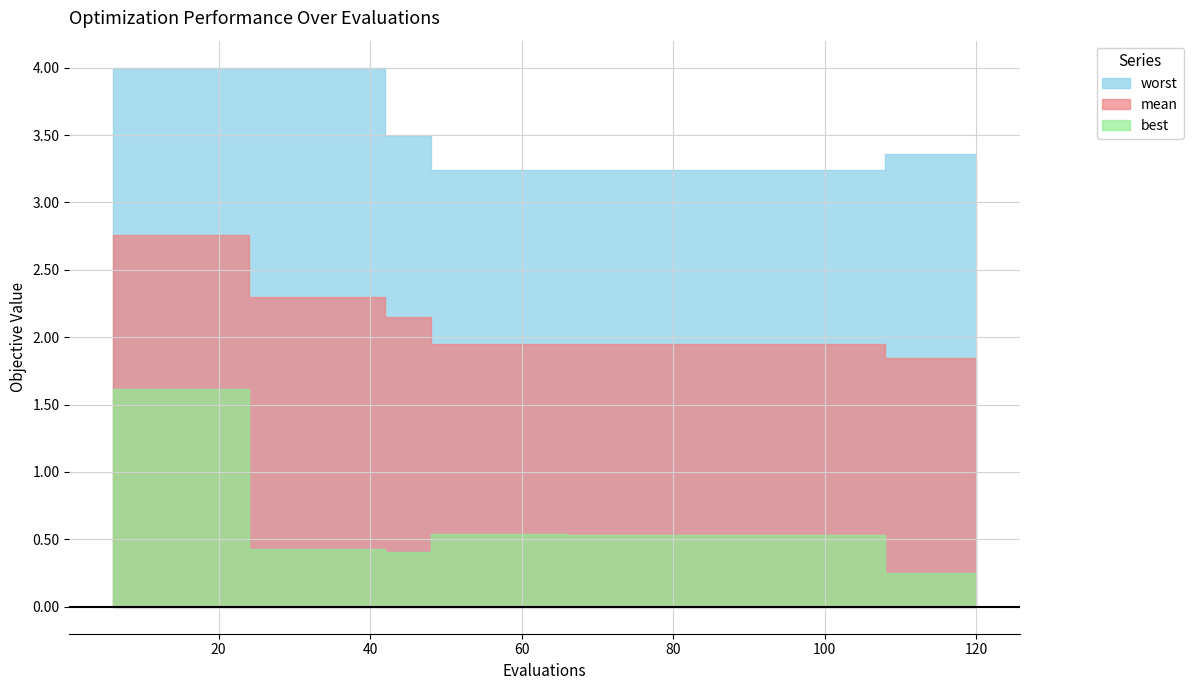

What is the smallest value displayed?

0.2